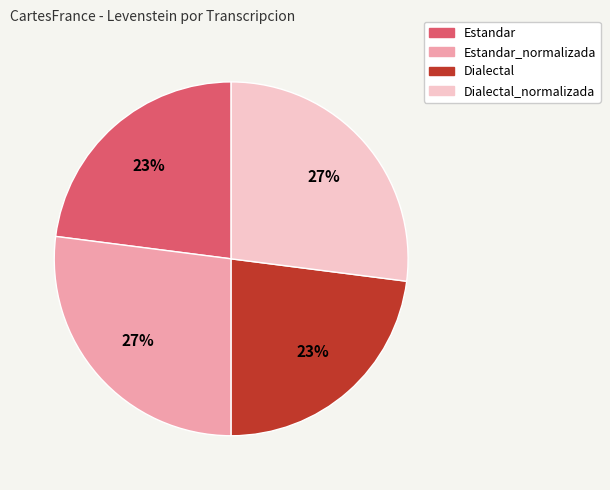

Is it true that Estandar is 11% of the pie?

False